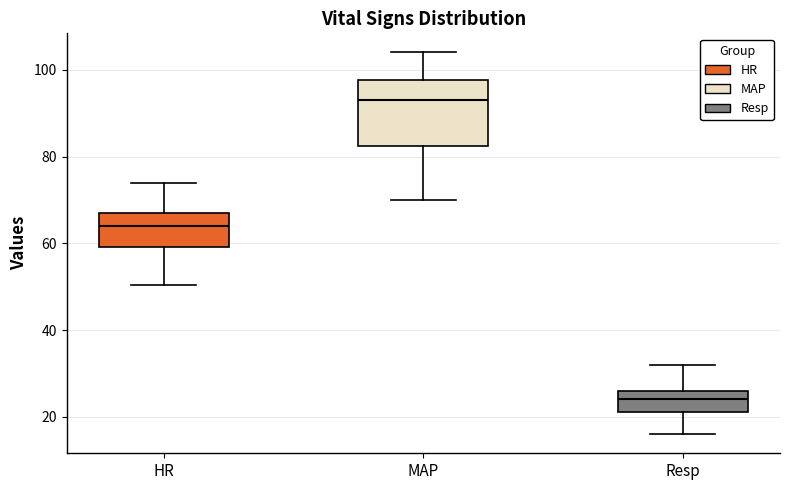

Reading left to right, read every box against the y-axis: the position of its median line, the range the box covers, and the ends of its whiskers. The values are not printed on the chart, so give them approximately, as read against the axis.

HR: median 64, box 60 to 68, whiskers 50 to 74
MAP: median 94, box 82 to 98, whiskers 70 to 104
Resp: median 24, box 22 to 26, whiskers 16 to 32